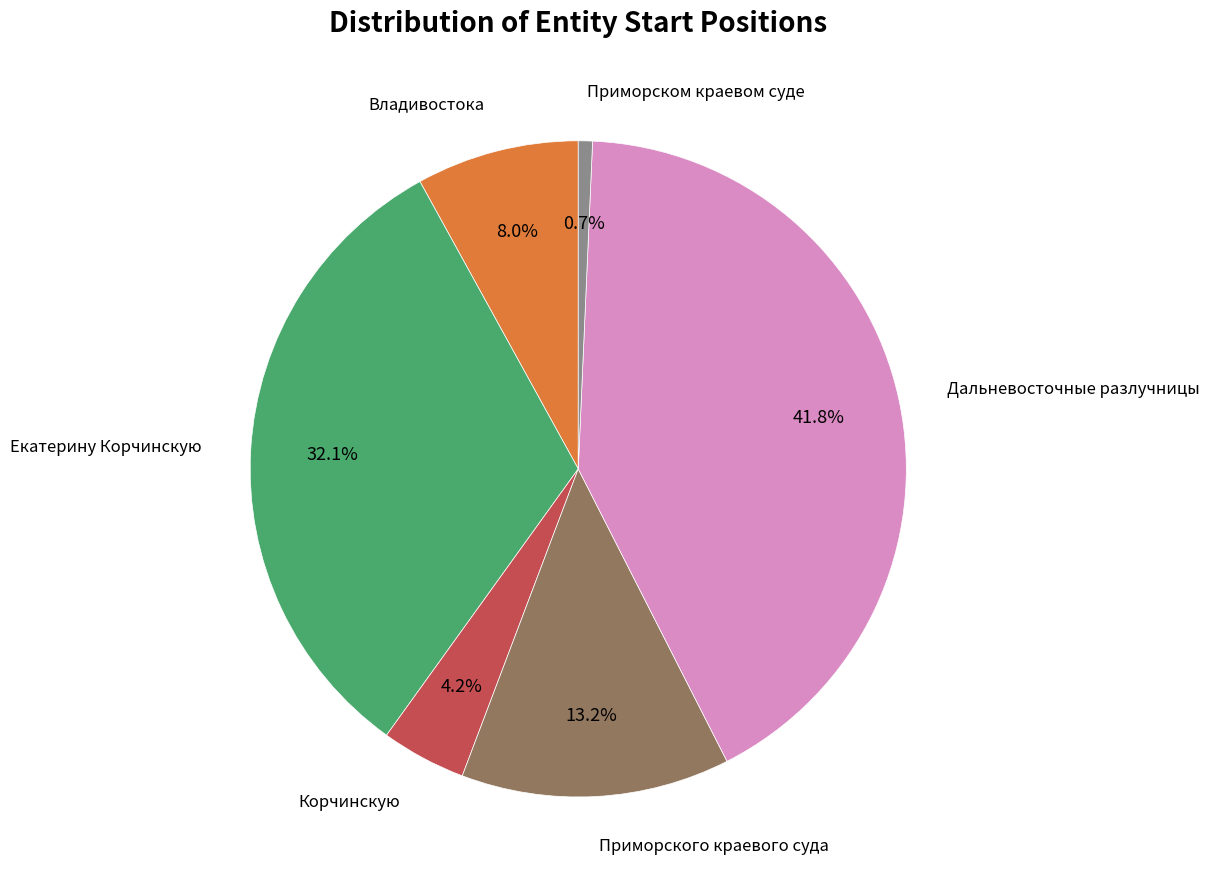

Is there a majority slice in this chart?

No